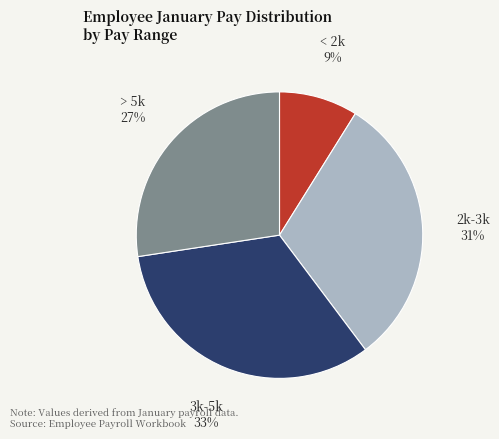

To the nearest percent, what portion does < 2k represent?

9%